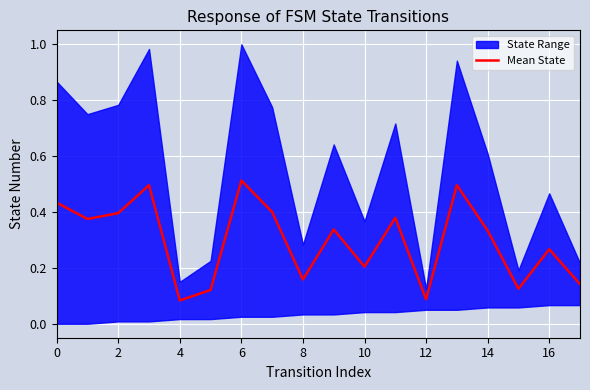

What is the label of the 17th point from the left?

16